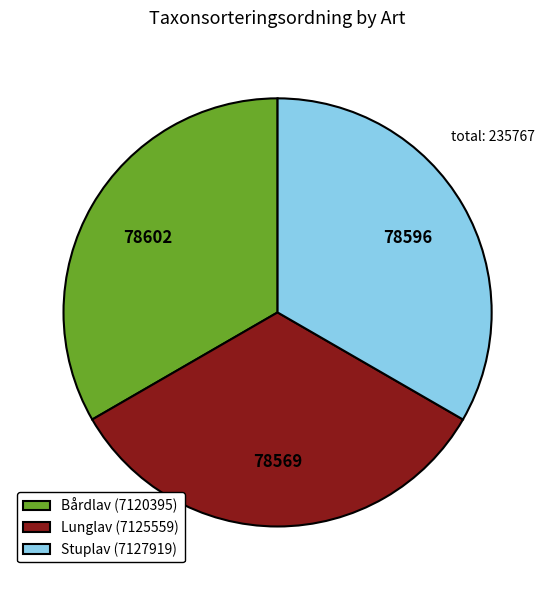

True or false: Bårdlav (7120395) accounts for 41% of the total.

False